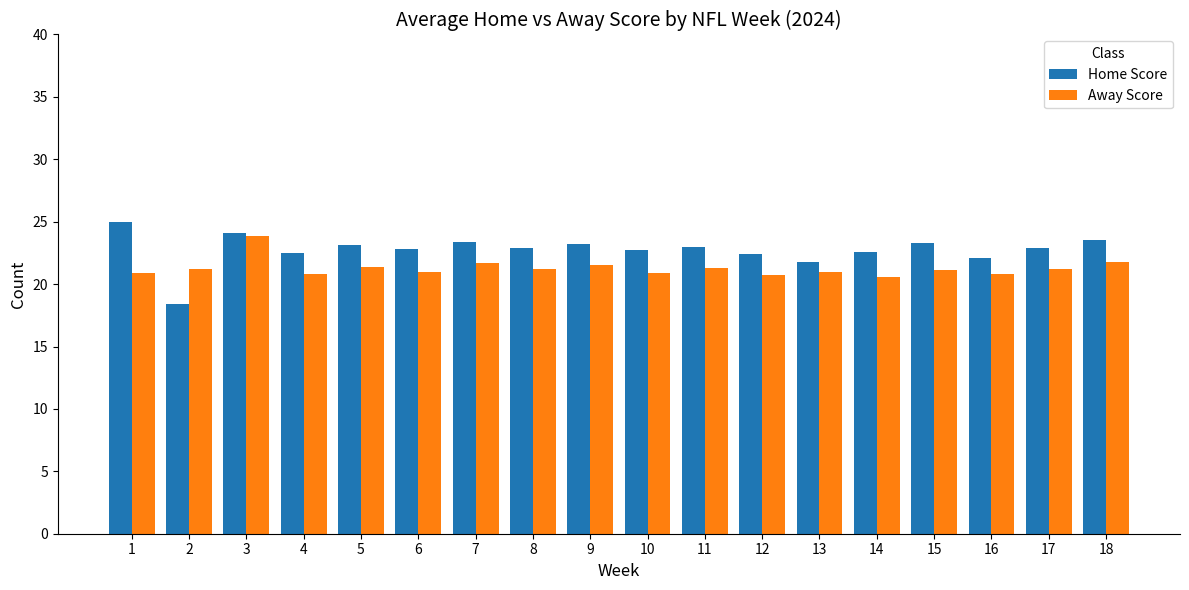

How many categories are shown in the chart?

18